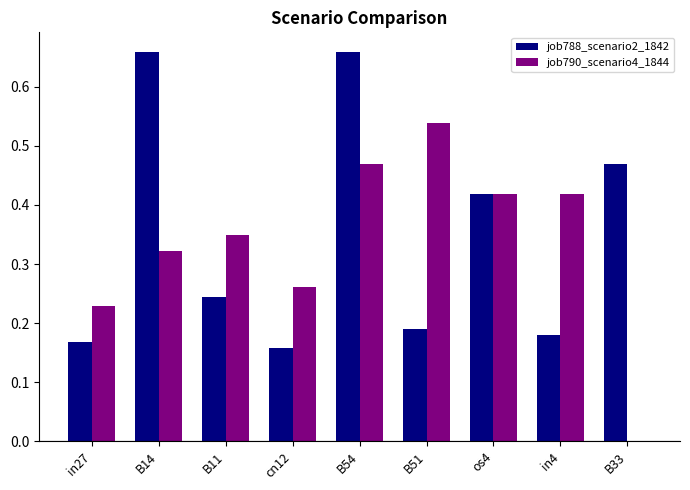

What is the total value across all series at B54?

1.1